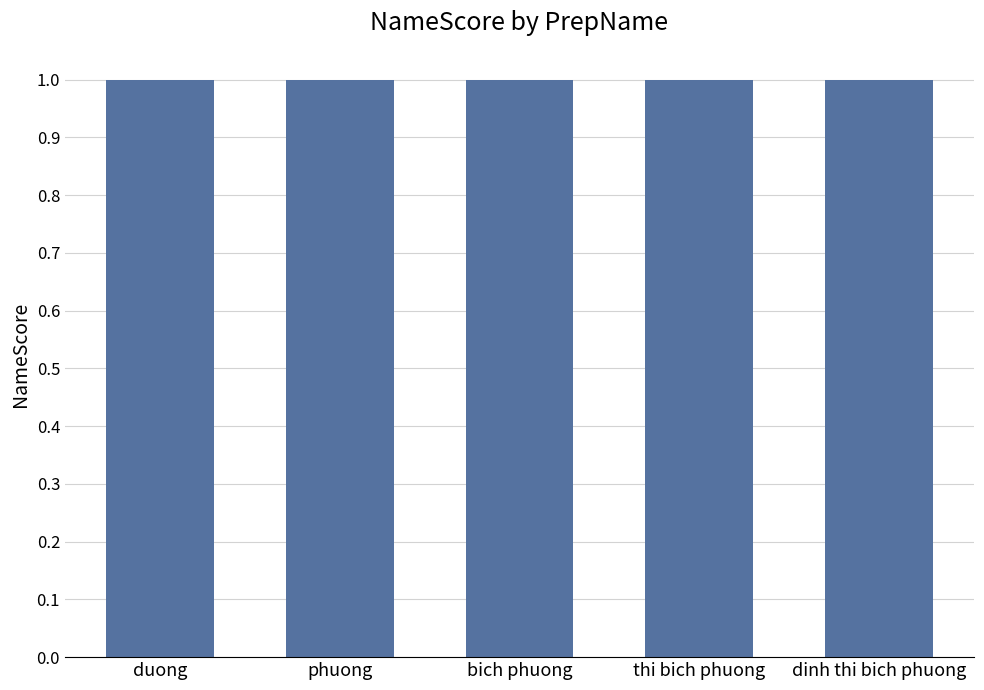

What is the smallest value displayed?

1.0